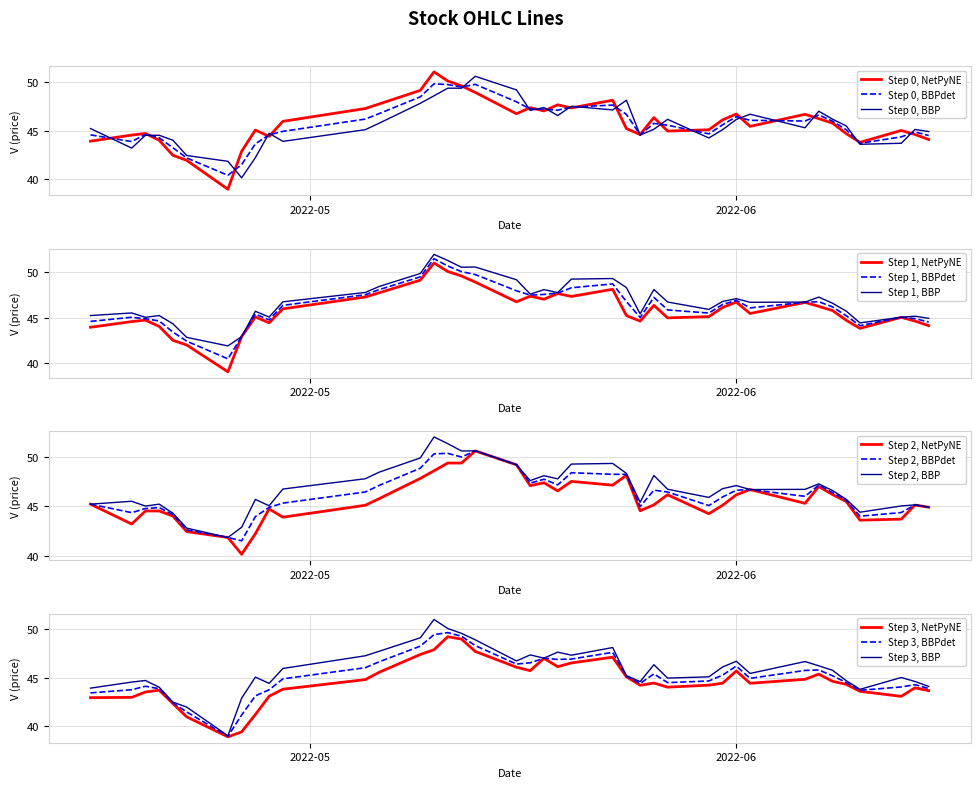

True or false: open has a value of 70.1 at 2022-05-24.

False